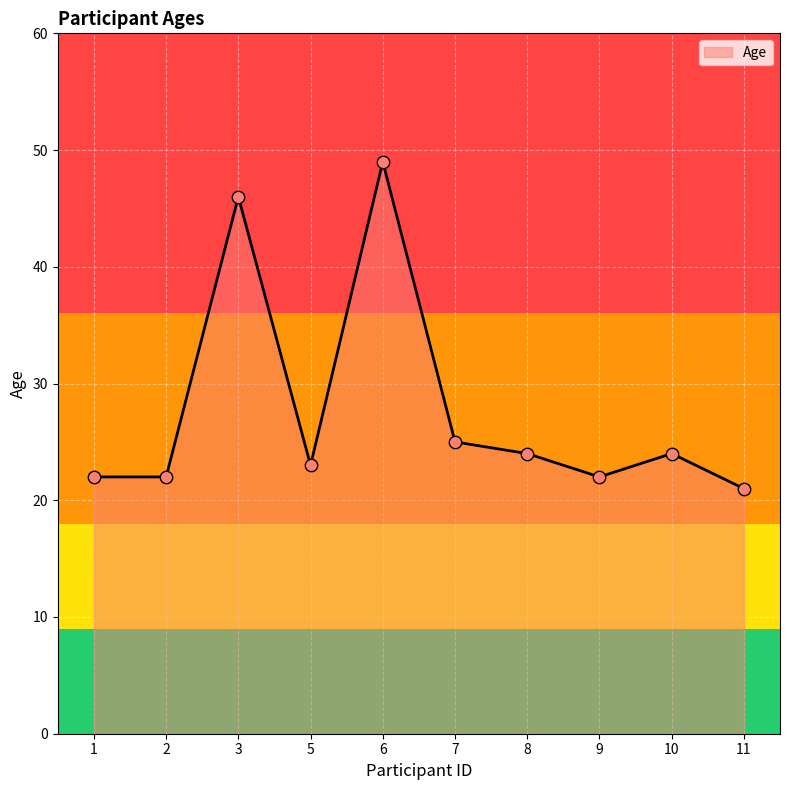

Between 3 and 5, which is larger?

3